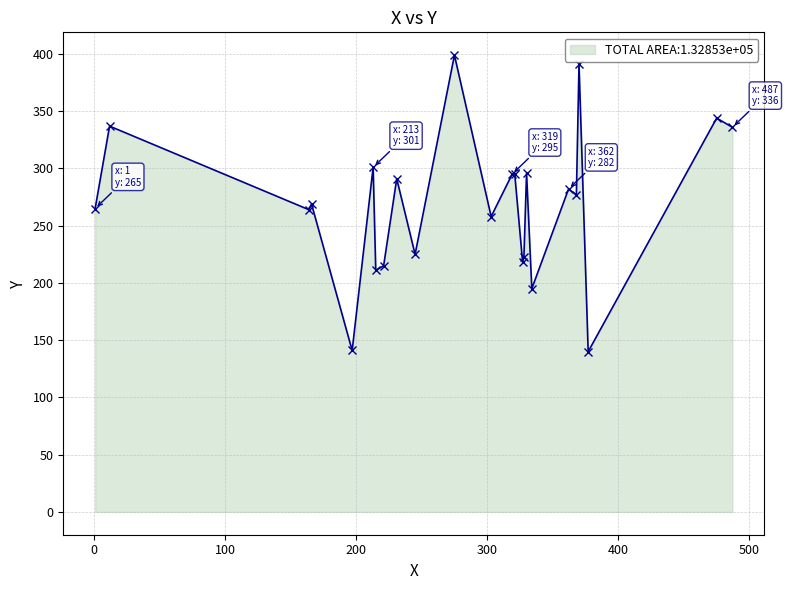

What is the value of the 1st point from the left?

265